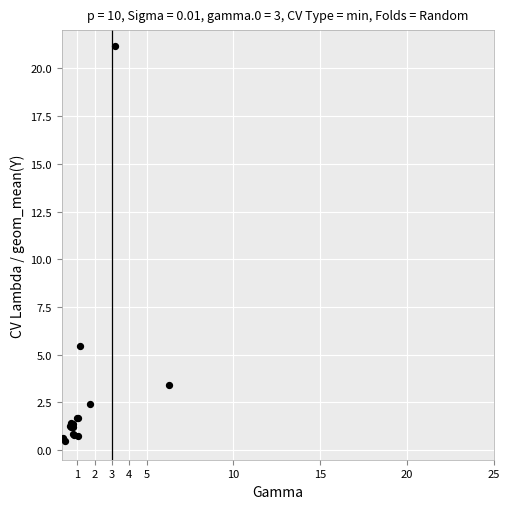

What Y value in the scatter plot is closest to 10?

5.5